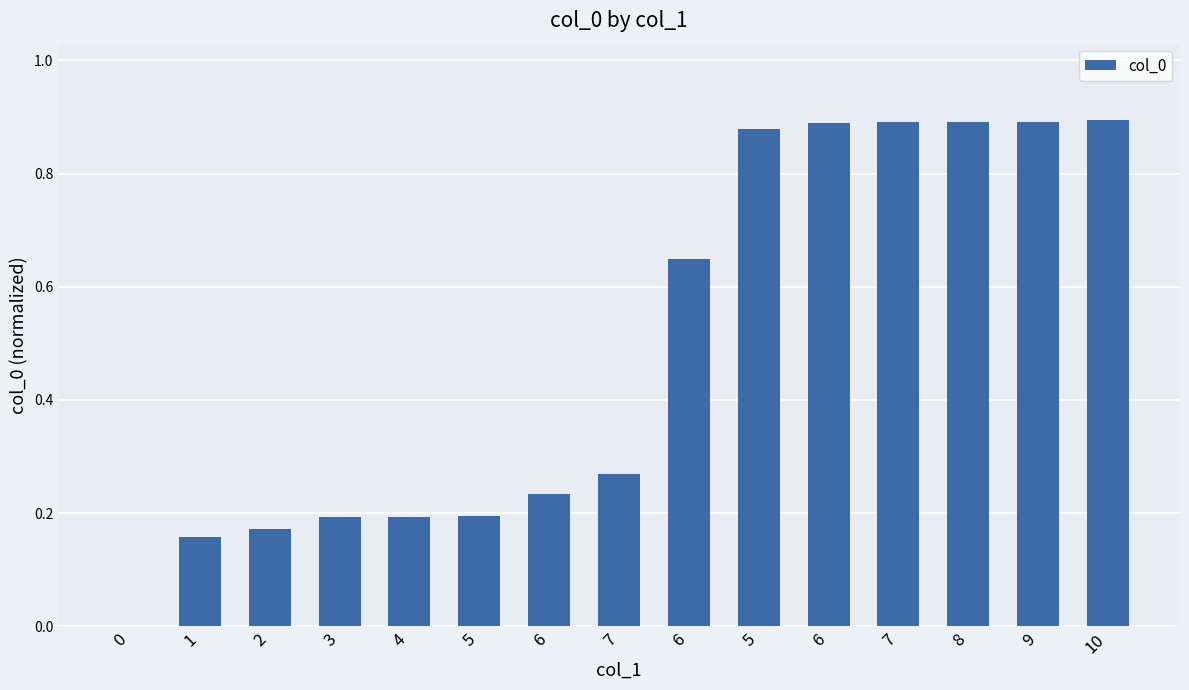

List the labels in order of value, smallest first.

0, 1, 2, 3, 4, 5, 6, 7, 6, 5, 6, 7, 8, 9, 10